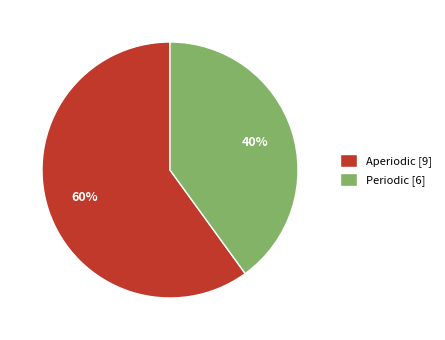

What is the ratio of the value at Periodic to the value at Aperiodic?

0.7